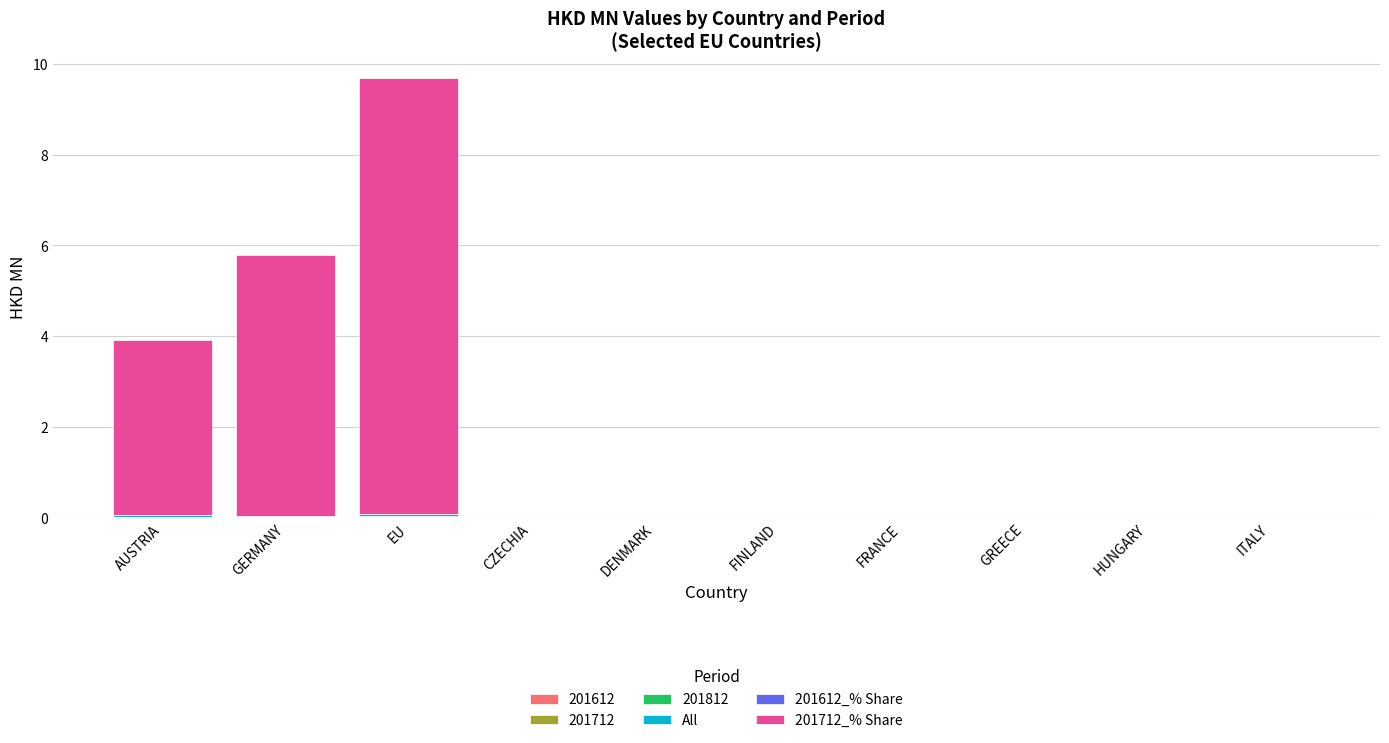

At which category is the sum across all series the highest?

EU